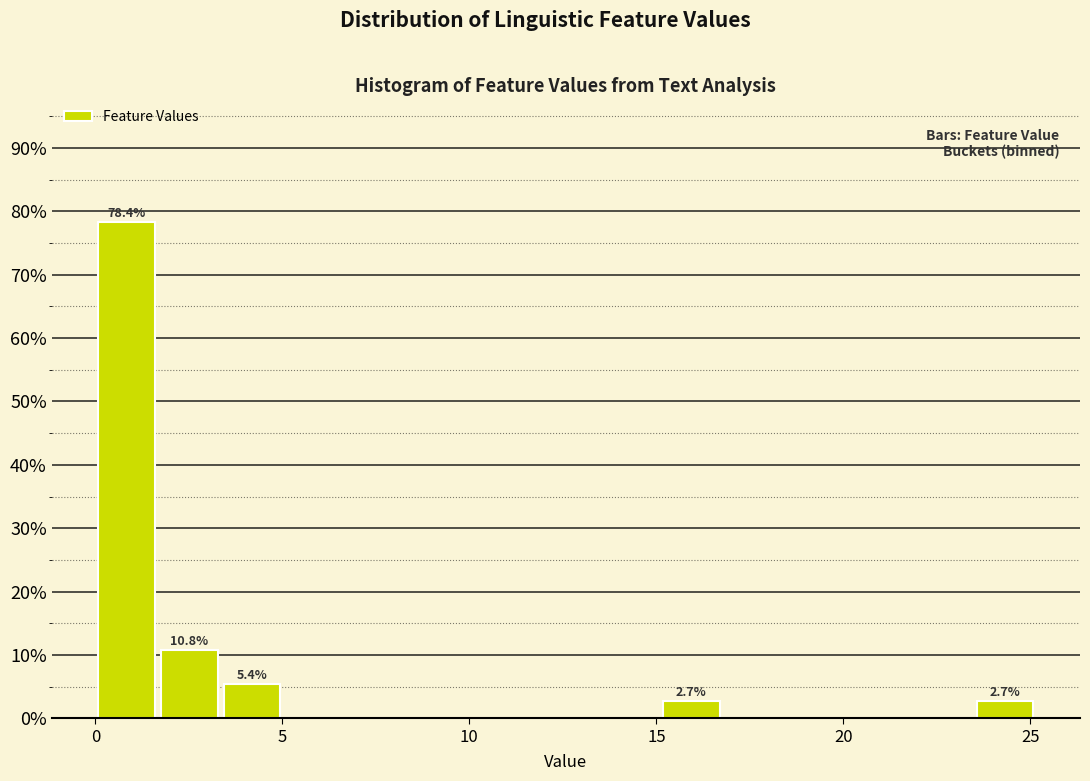

Read against the x-axis, roughly where is the centre of the tallest bar?

1.0